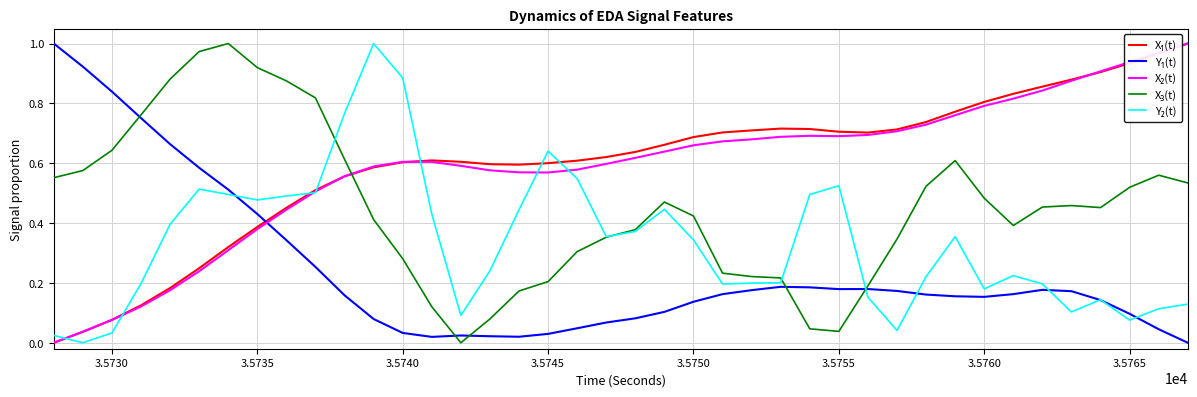

What is the difference between the second highest and minimum values in the X₃(t) series?

1.0